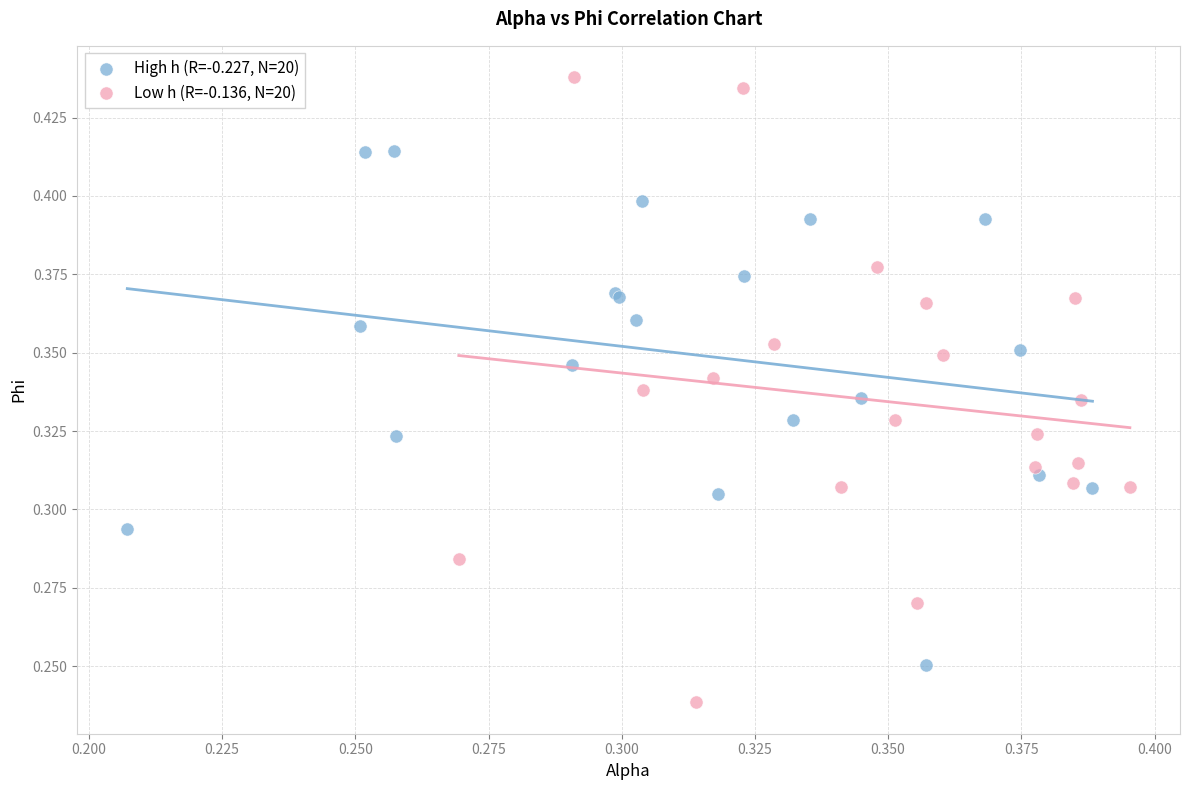

Which series contains the highest Y value?

Low h (R=-0.136, N=20)